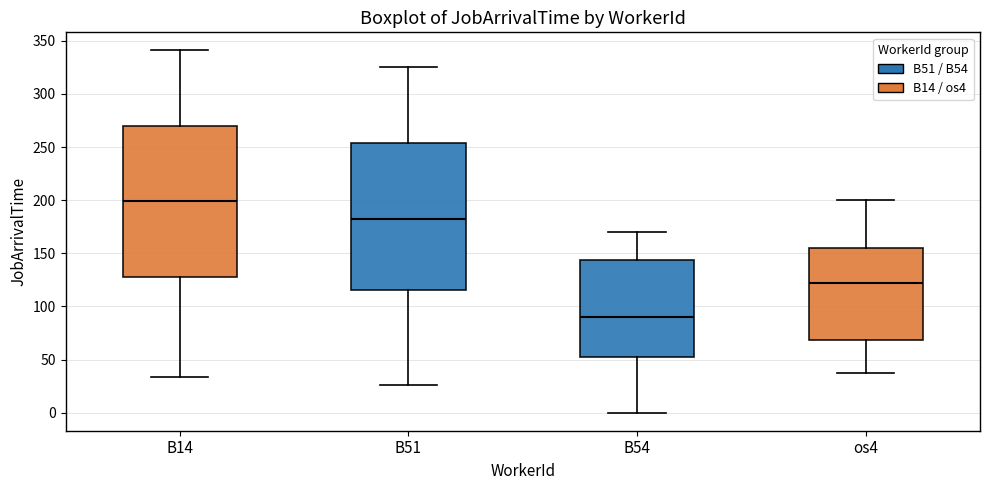

Where does the lower whisker of the box for B51 end on the y-axis? The values are not printed on the chart, so give them approximately, as read against the axis.

25